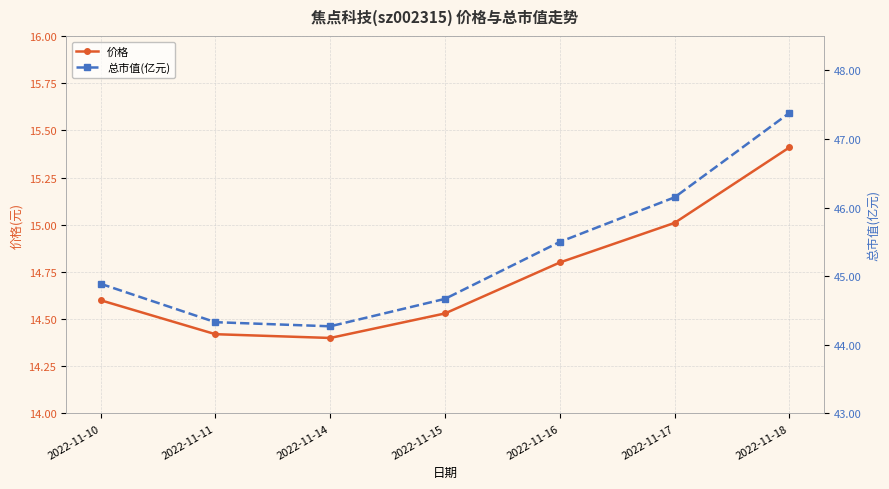

How many distinct data groups are displayed?

2